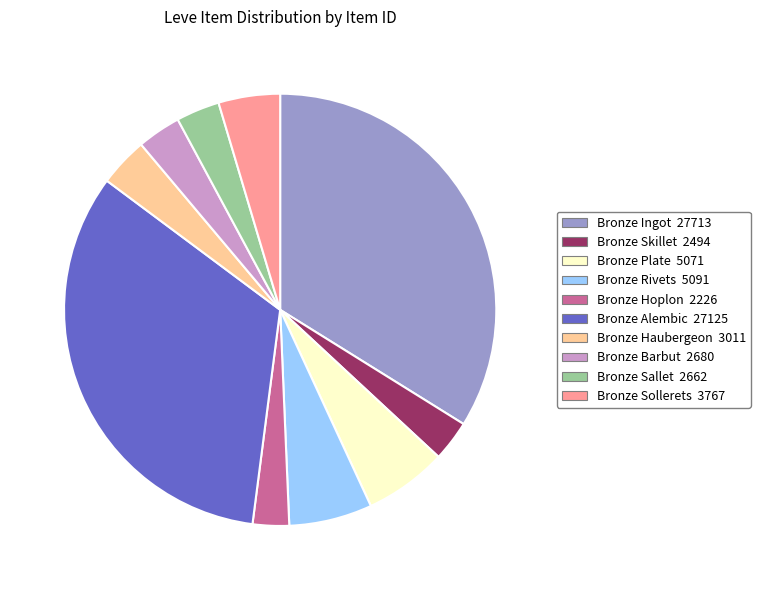

What is the largest slice in the pie chart?

Bronze Ingot